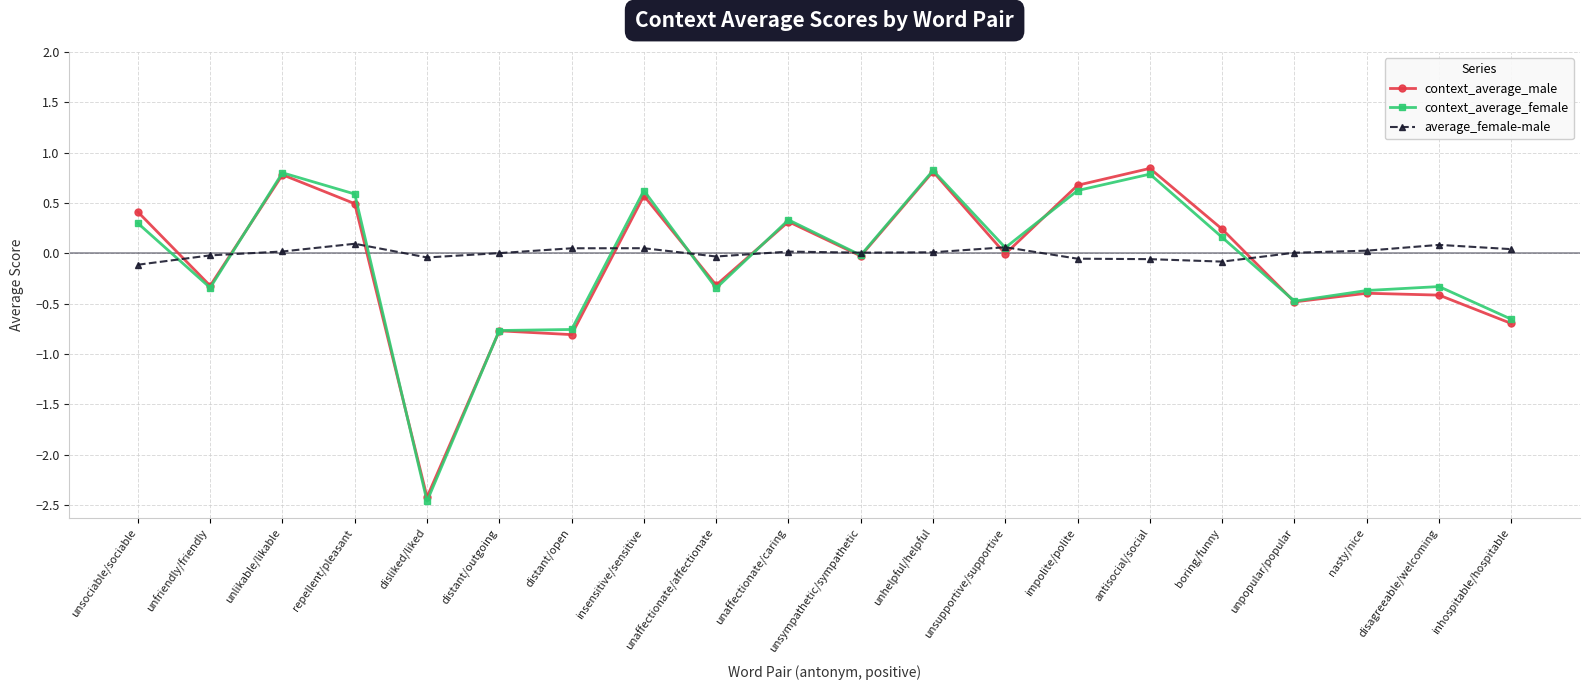

The value of context_average_male at unsociable/sociable is 0.4. True or false?

True